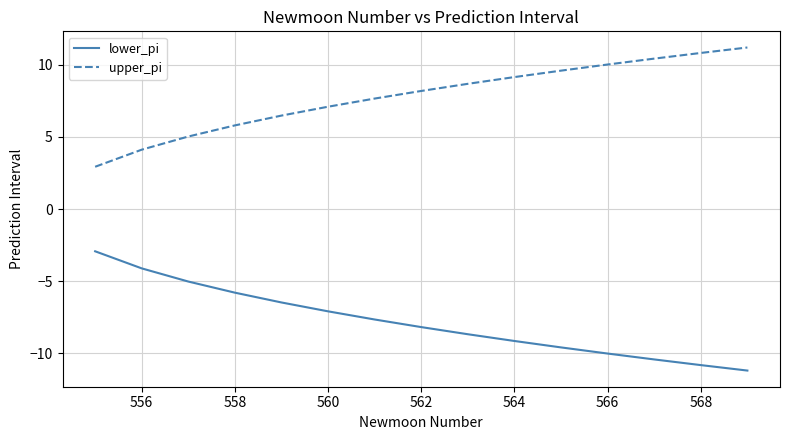

Does the chart display data point markers on the line(s)?

No